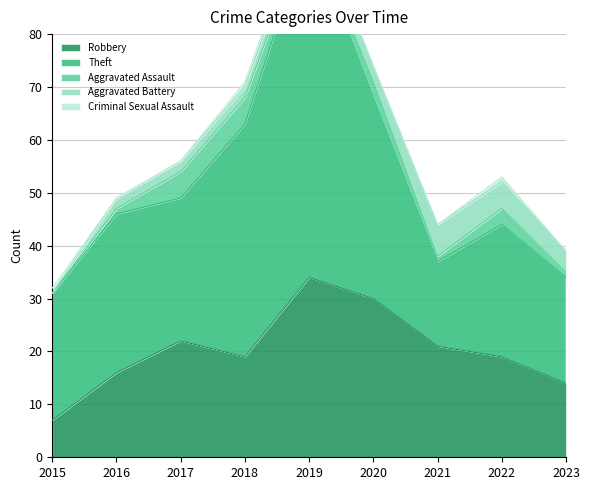

The value of Aggravated Battery at 2016 is 2. True or false?

True